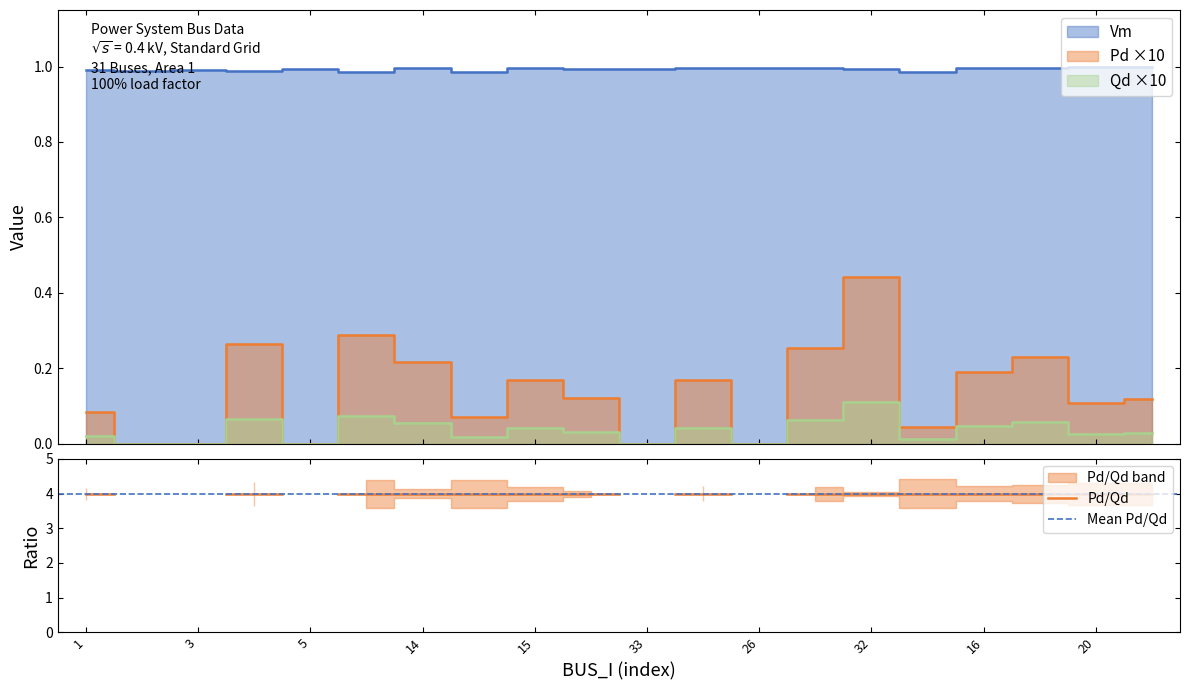

What position from the right is 33?

10